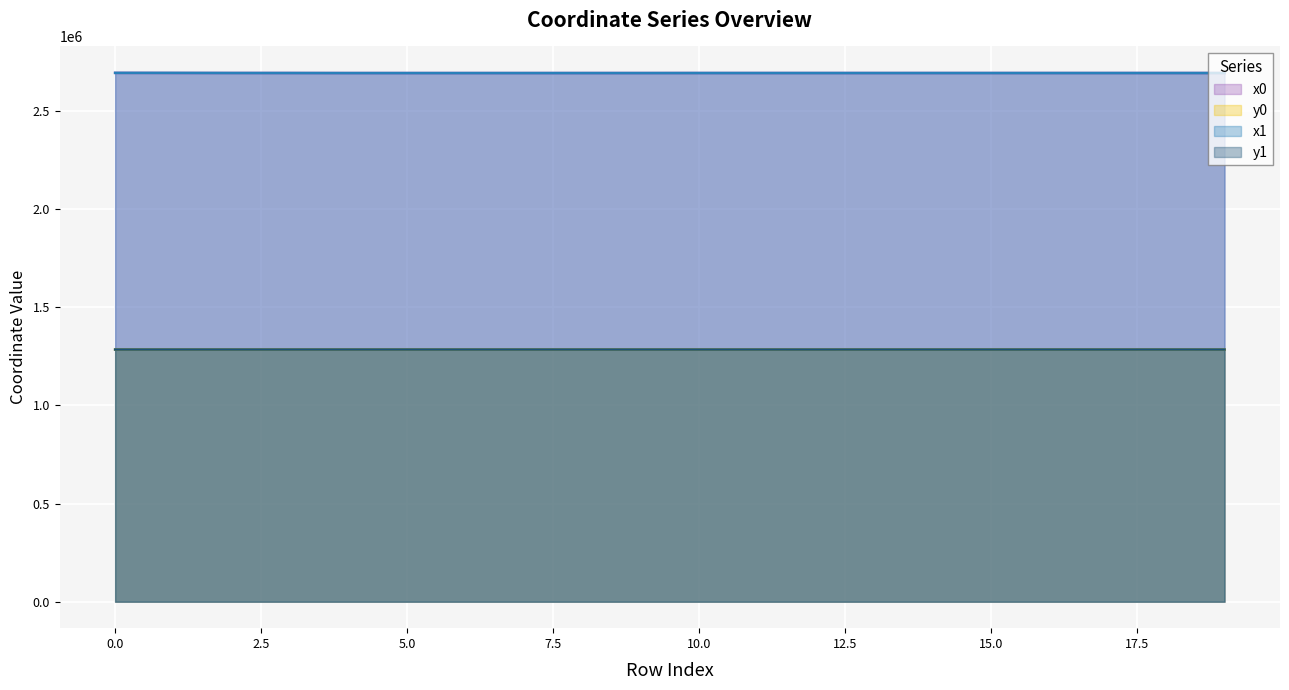

Reading left to right, extract all data points from this chart.

x0: 0=2692239.4	1=2691743.8	2=2691743.8	3=2691661.4	4=2691418.8	5=2691434.0	6=2691434.0	7=2691441.6	8=2691463.8	9=2691489.1	10=2691586.5	11=2691555.9	12=2691587.3	13=2691555.9	14=2691555.9	15=2691587.3	16=2691589.9	17=2691587.8	18=2691598.3	19=2691587.8
y0: 0=1283967.4	1=1283955.2	2=1283955.2	3=1283951.6	4=1283973.0	5=1283970.2	6=1283970.2	7=1283969.3	8=1283967.3	9=1283965.1	10=1283912.8	11=1283959.9	12=1283898.0	13=1283959.9	14=1283959.9	15=1283898.0	16=1283960.8	17=1283889.3	18=1283961.0	19=1283889.3
x1: 0=2692252.9	1=2692239.4	2=2691714.3	3=2691654.6	4=2691419.4	5=2691427.4	6=2691436.2	7=2691448.3	8=2691448.3	9=2691463.8	10=2691586.9	11=2691575.1	12=2691586.9	13=2691547.1	14=2691589.9	15=2691587.7	16=2691598.3	17=2691587.7	18=2691606.4	19=2691587.9
y1: 0=1283967.0	1=1283967.4	2=1283947.0	3=1283953.3	4=1283972.9	5=1283971.4	6=1283969.8	7=1283968.7	8=1283968.7	9=1283967.3	10=1283905.2	11=1283945.0	12=1283905.2	13=1283962.0	14=1283960.8	15=1283891.2	16=1283961.0	17=1283891.2	18=1283961.2	19=1283883.7